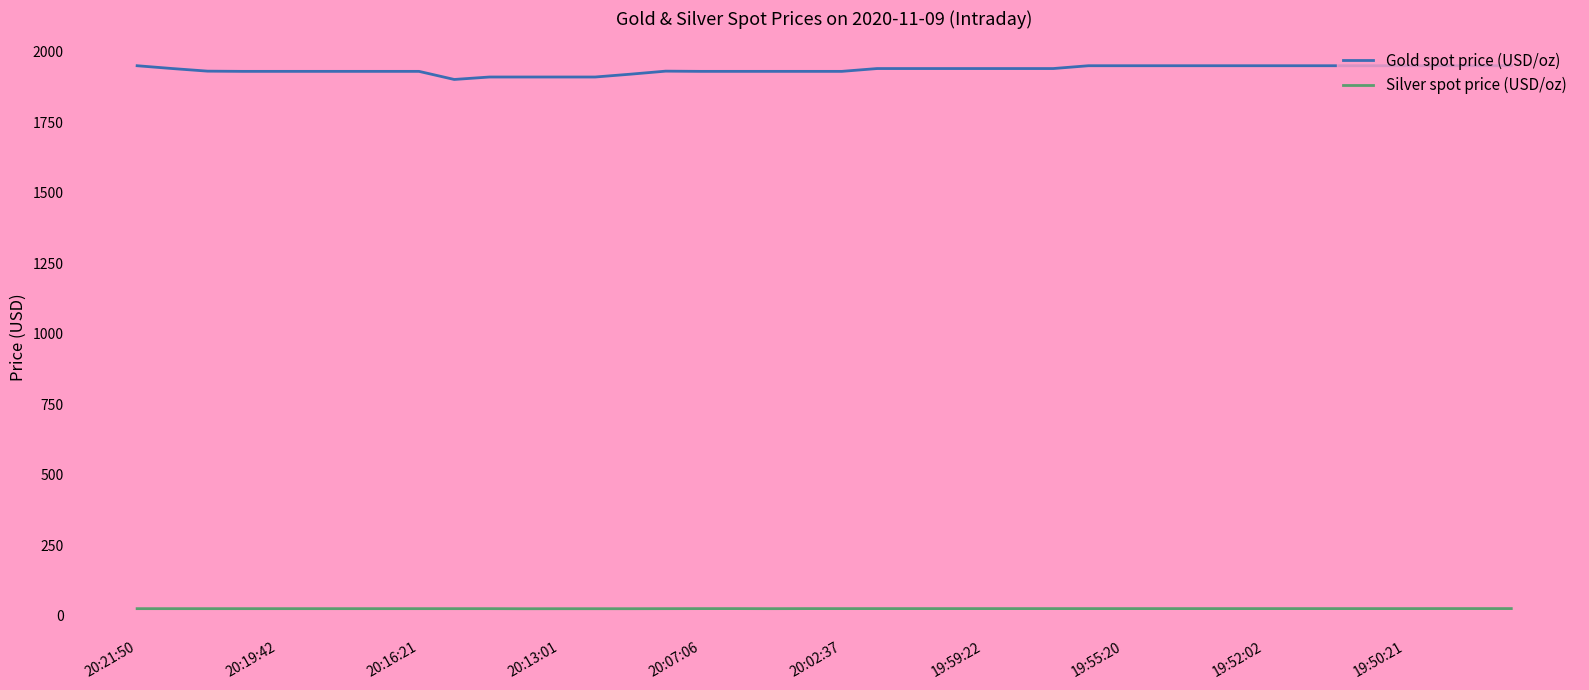

Rank the series by their average value, from highest to lowest.

Gold spot price (USD/oz), Silver spot price (USD/oz)